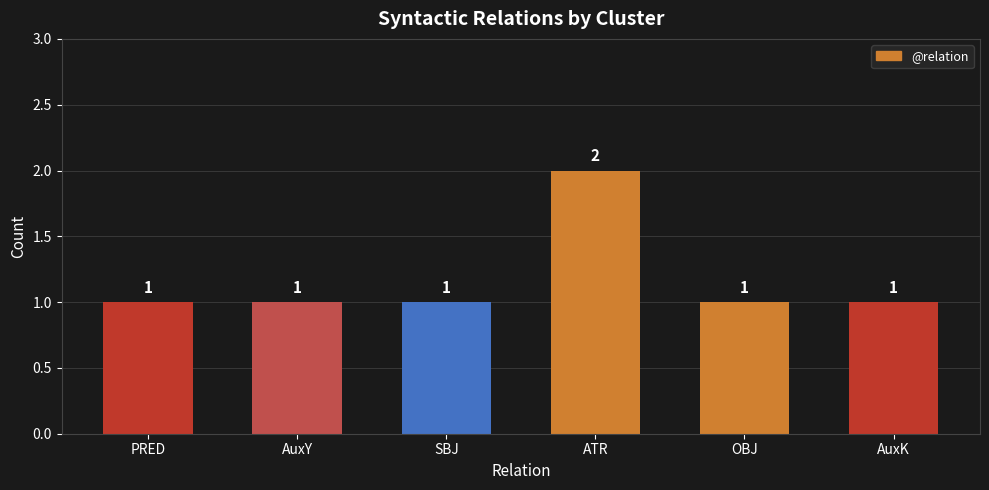

What position from the right is AuxY?

5